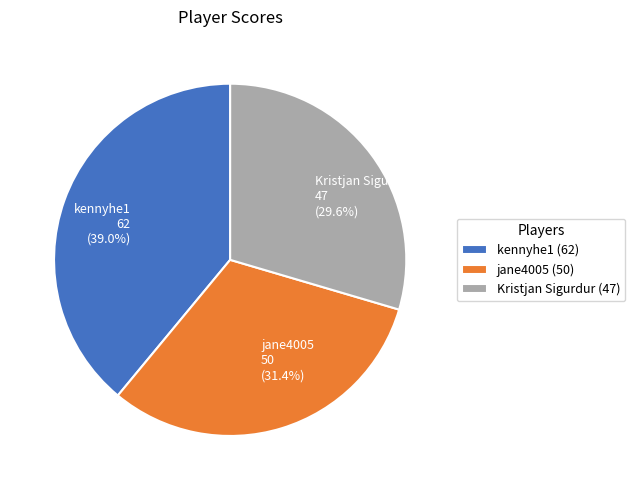

Rank the categories by value from highest to lowest.

kennyhe1, jane4005, Kristjan Sigurdur